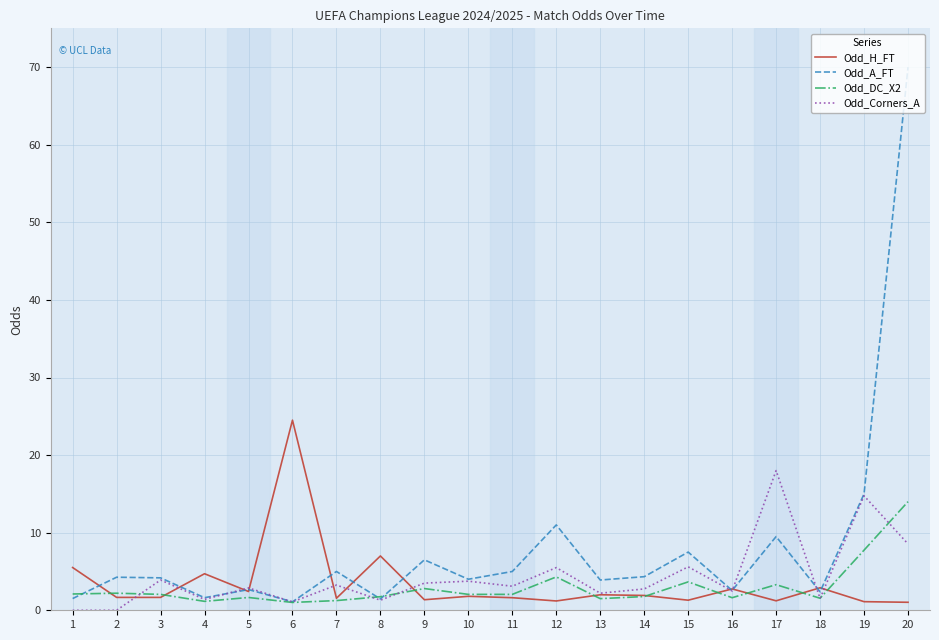

Count the number of data series in this chart.

4